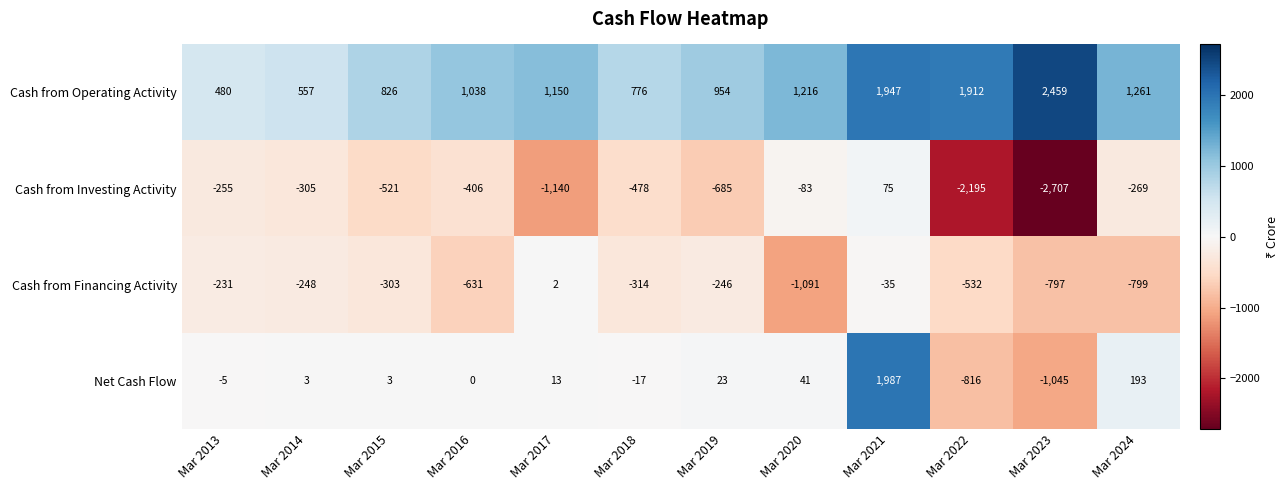

Rank the series at Mar 2018 from lowest to highest value.

Cash from Investing Activity, Cash from Financing Activity, Net Cash Flow, Cash from Operating Activity